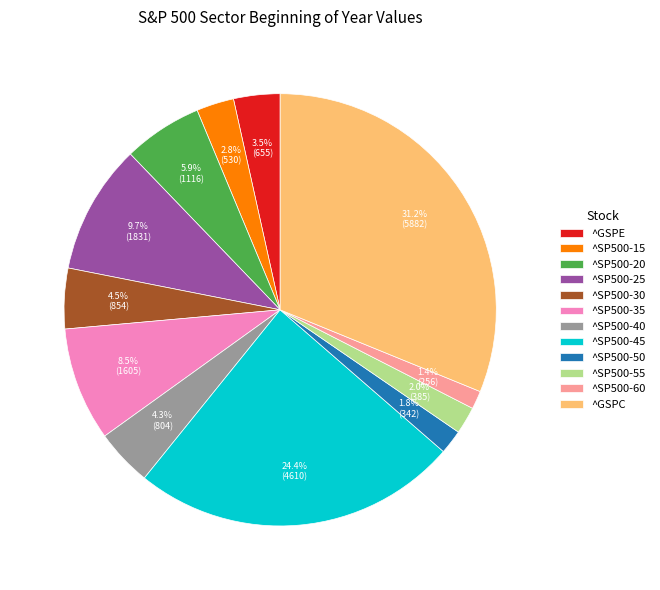

What percentage is the ^SP500-45 slice, to the nearest percent?

24%